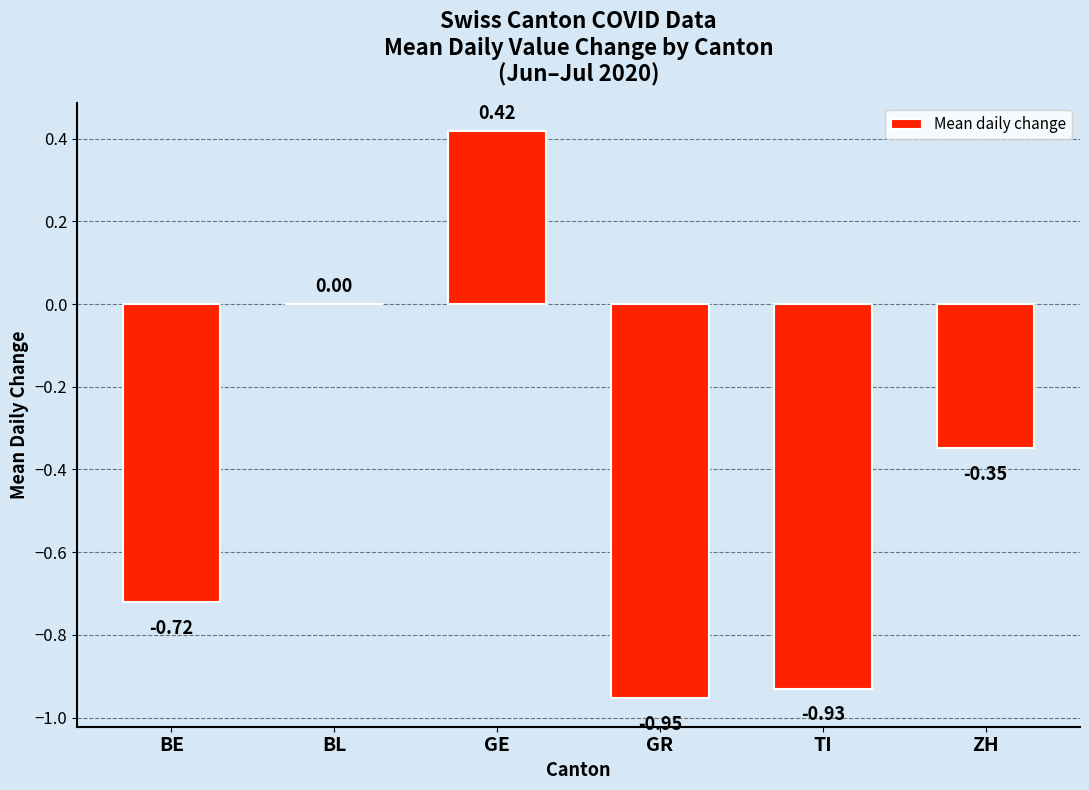

At which label is the value closest to 0?

BL